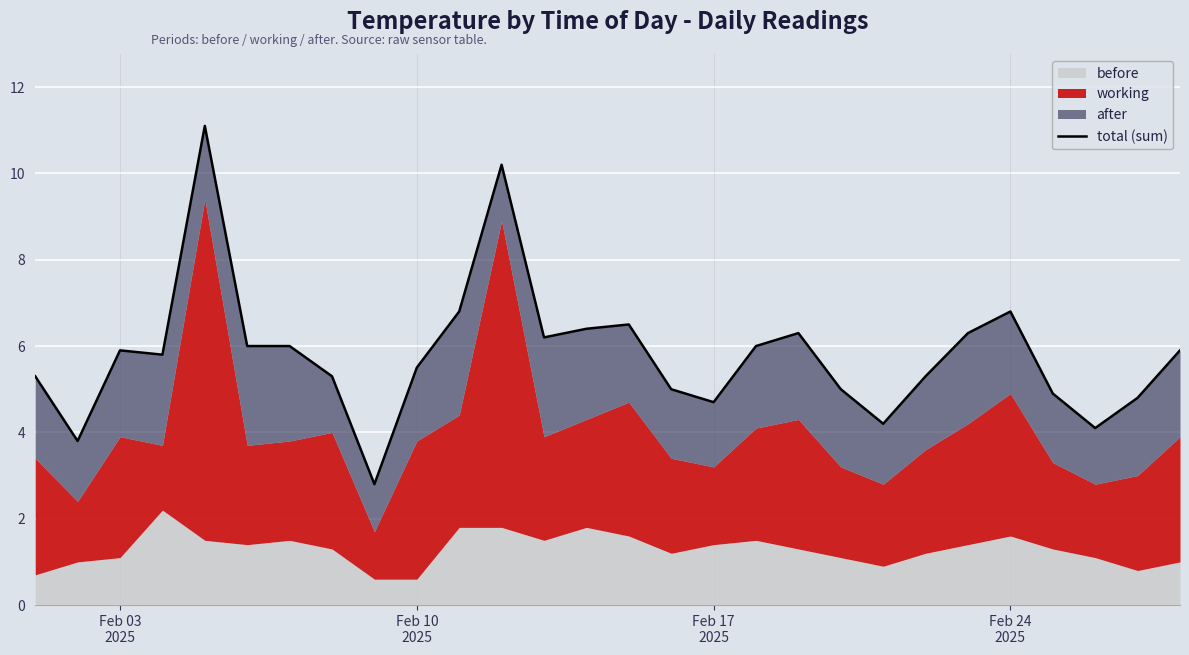

What is the value of the 23rd point from the left?

6.3